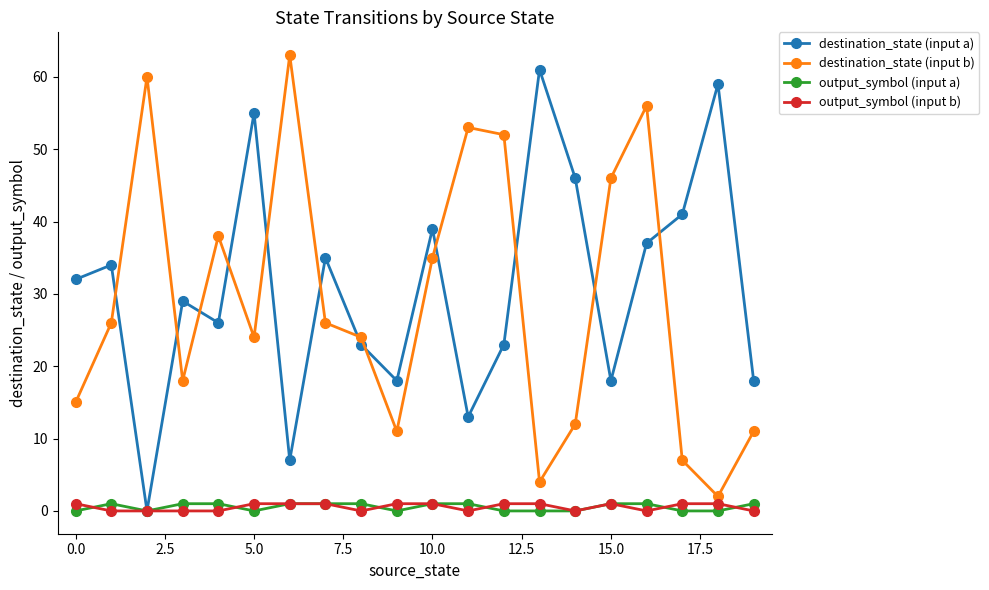

At how many categories does at least one series exceed 42?

10